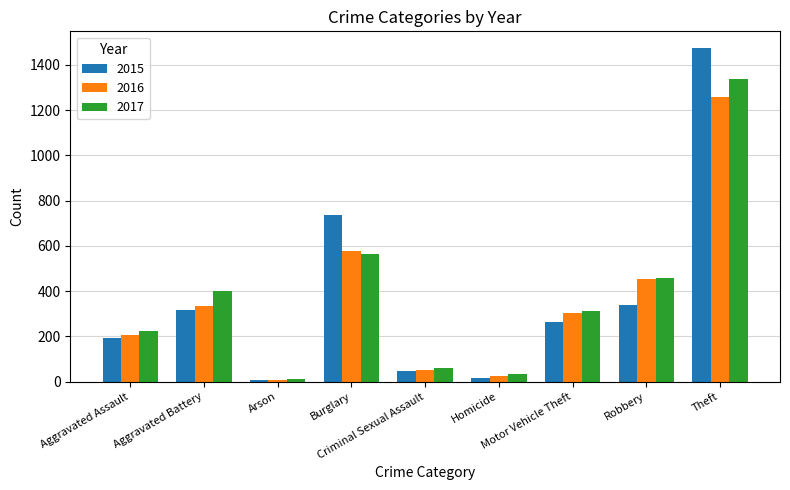

Is it true that 2016 equals 454 at Robbery?

True